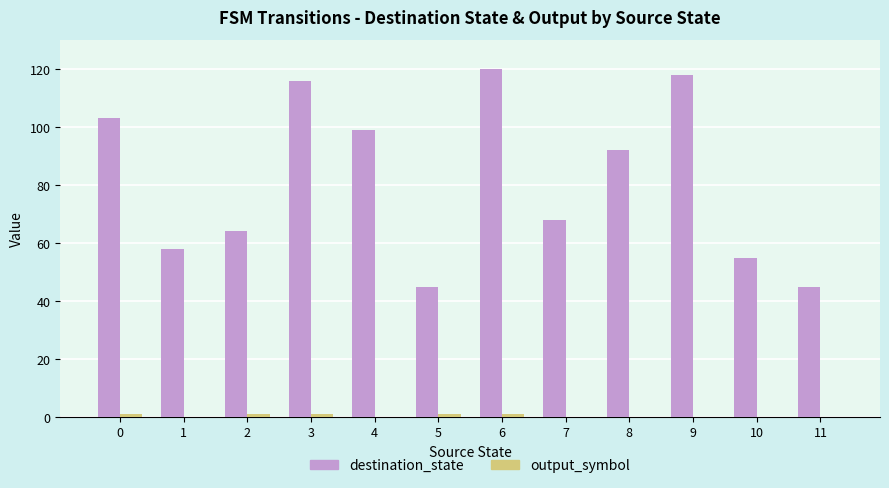

At which label does destination_state reach its peak?

6